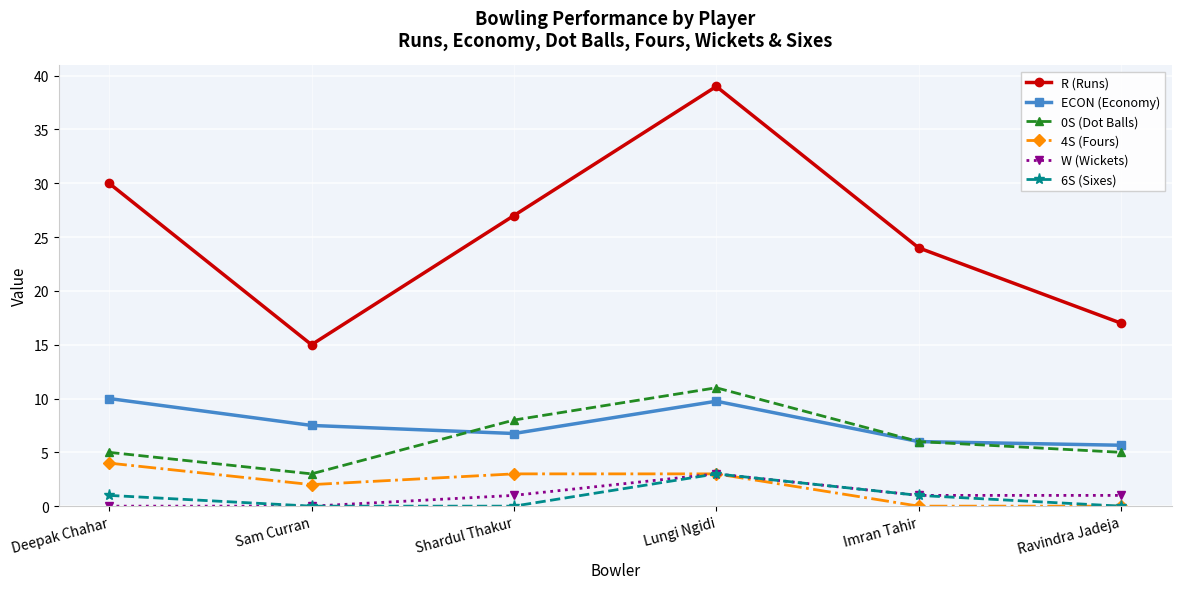

At which label is 4S (Fours) closest to 2?

Sam Curran